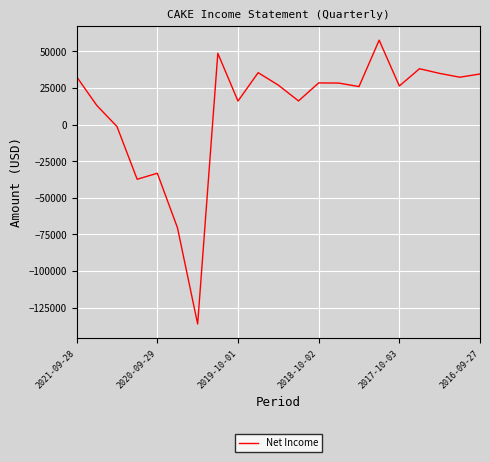

What is the difference between the maximum and minimum values?

193900